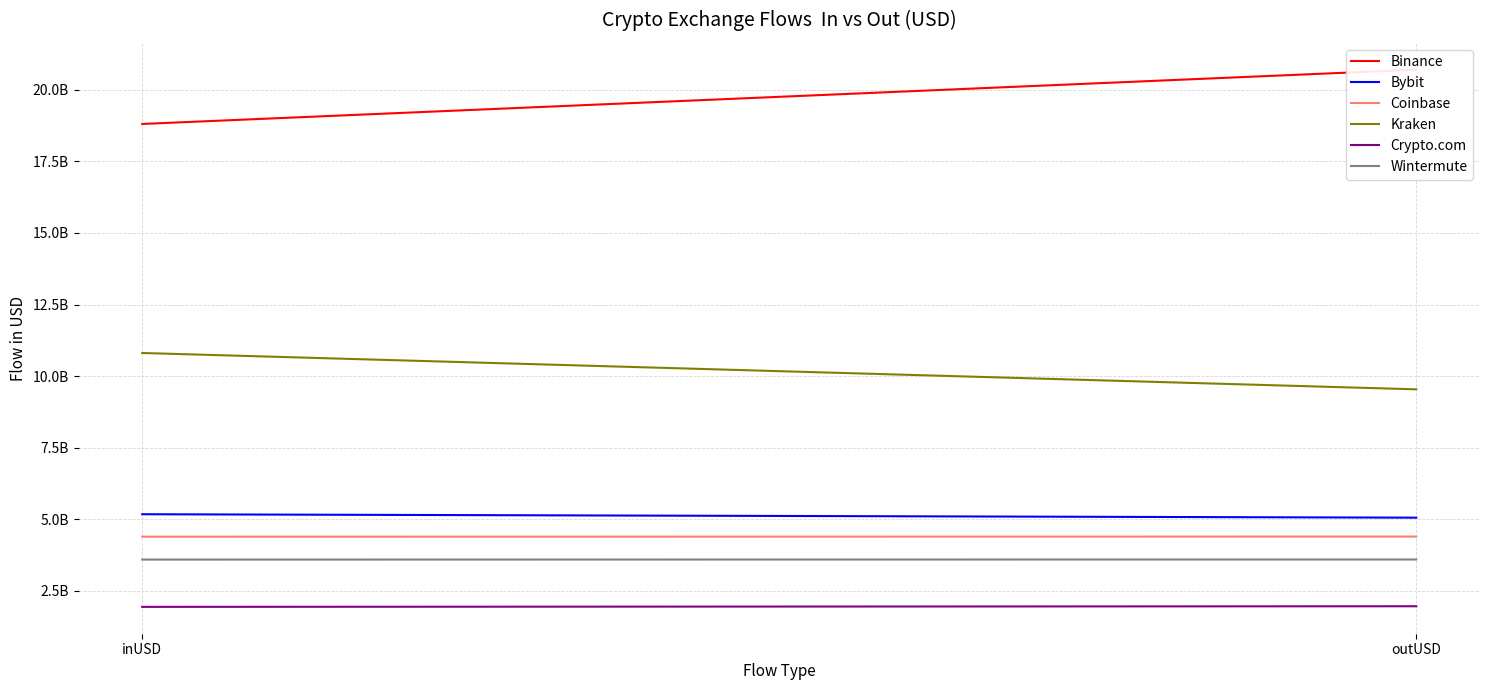

The value of Coinbase at inUSD is 6171018063.2. True or false?

False